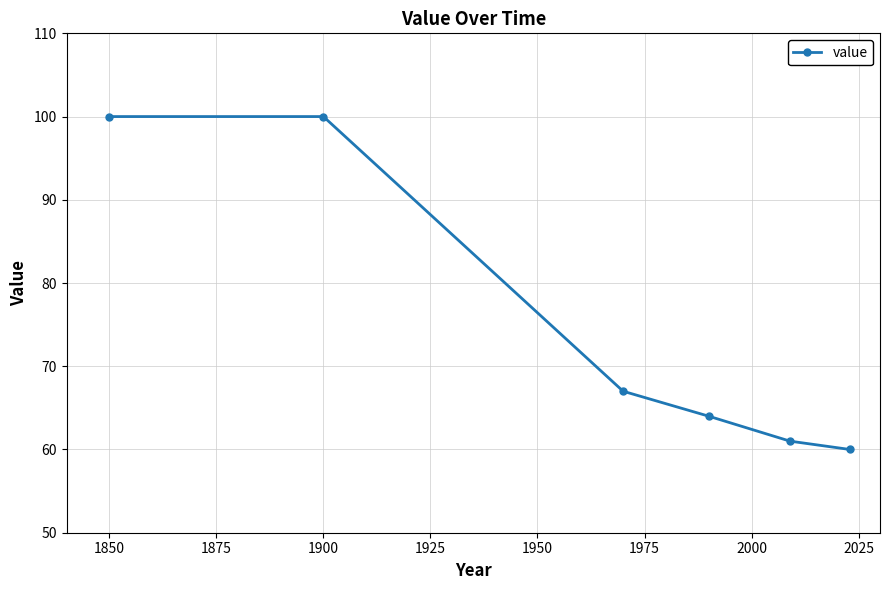

Reading right to left, extract all data points from this chart.

60	61	64	67	100	100